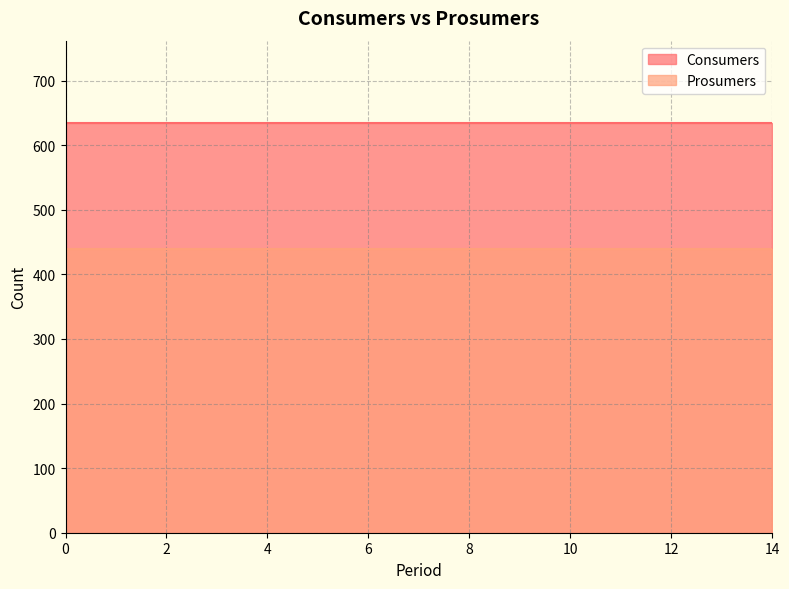

List the labels in order of Prosumers value, smallest first.

0, 1, 2, 3, 4, 5, 6, 7, 8, 9, 10, 11, 12, 13, 14